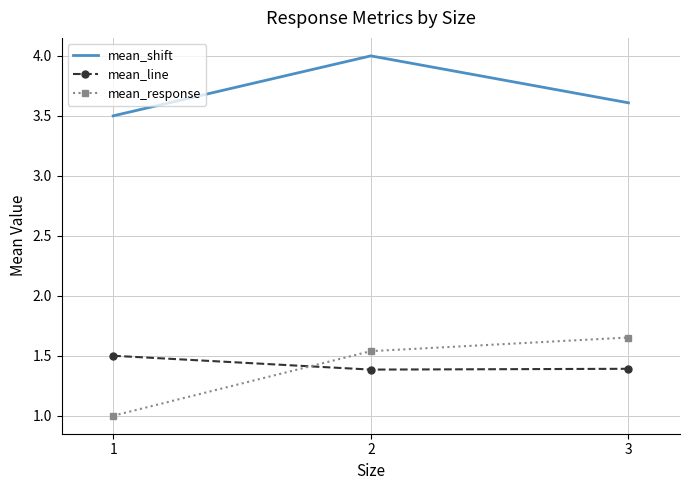

What is the difference between the maximum and minimum values in the mean_line series?

0.1